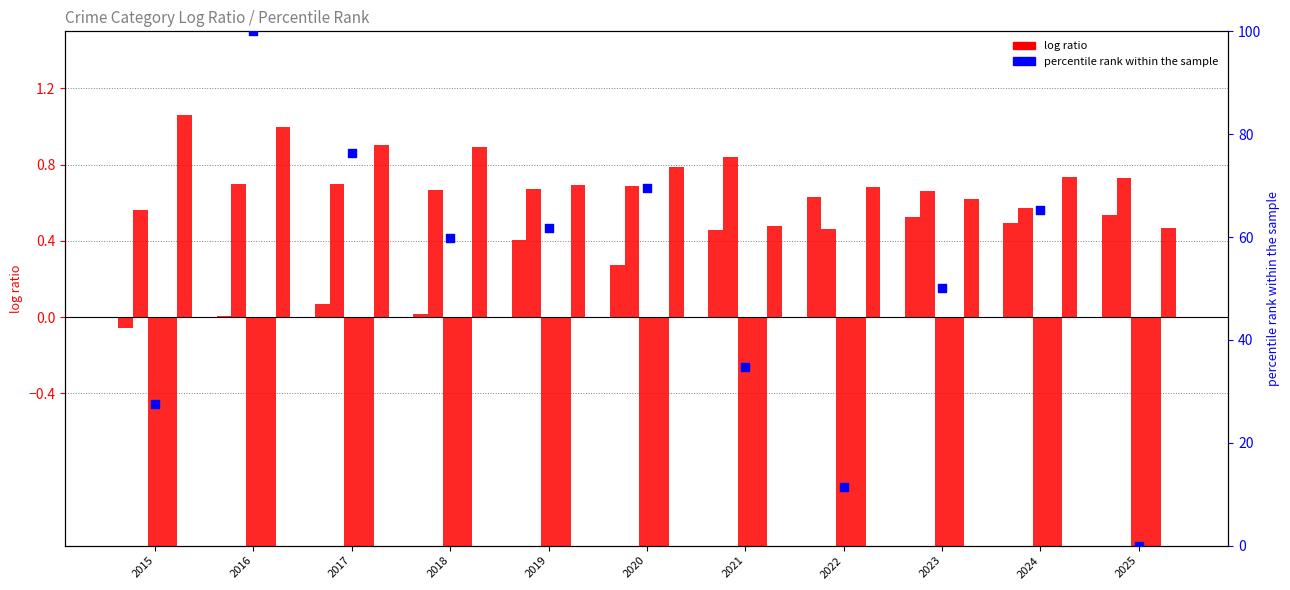

What is the total value across all series at 2016?

100.0